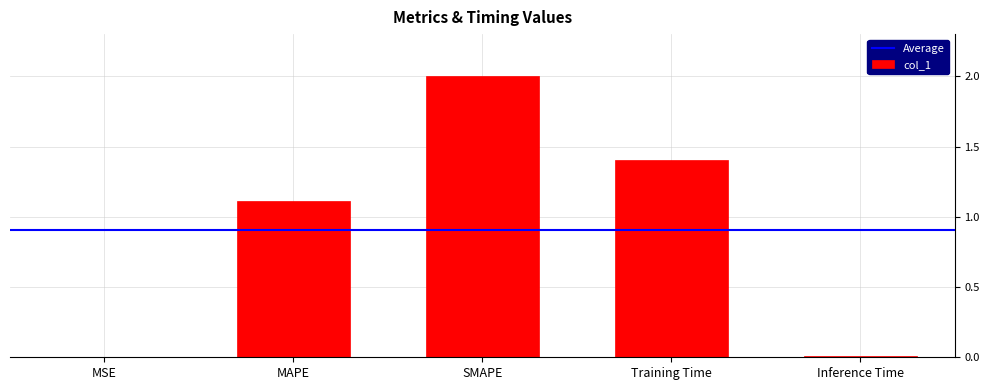

Is it true that the value at Training Time is 1.4?

True